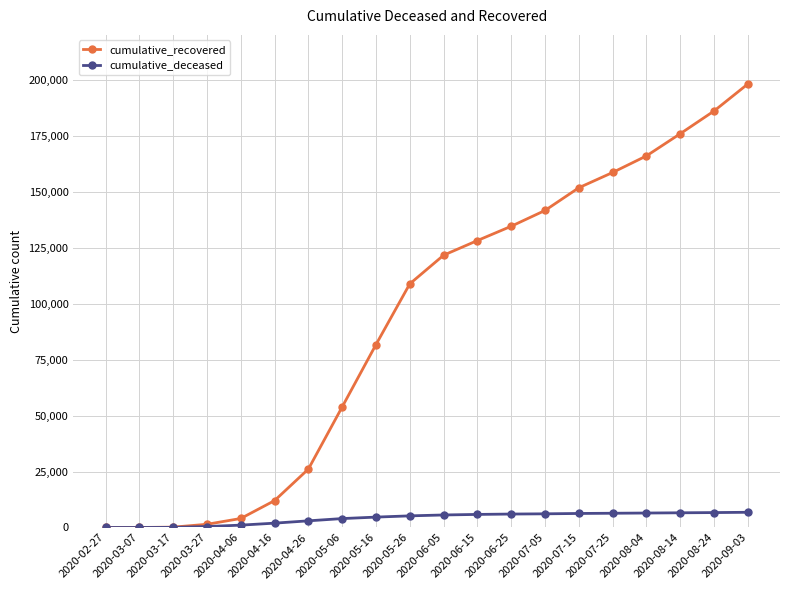

What are all the series names shown in the legend?

cumulative_recovered, cumulative_deceased